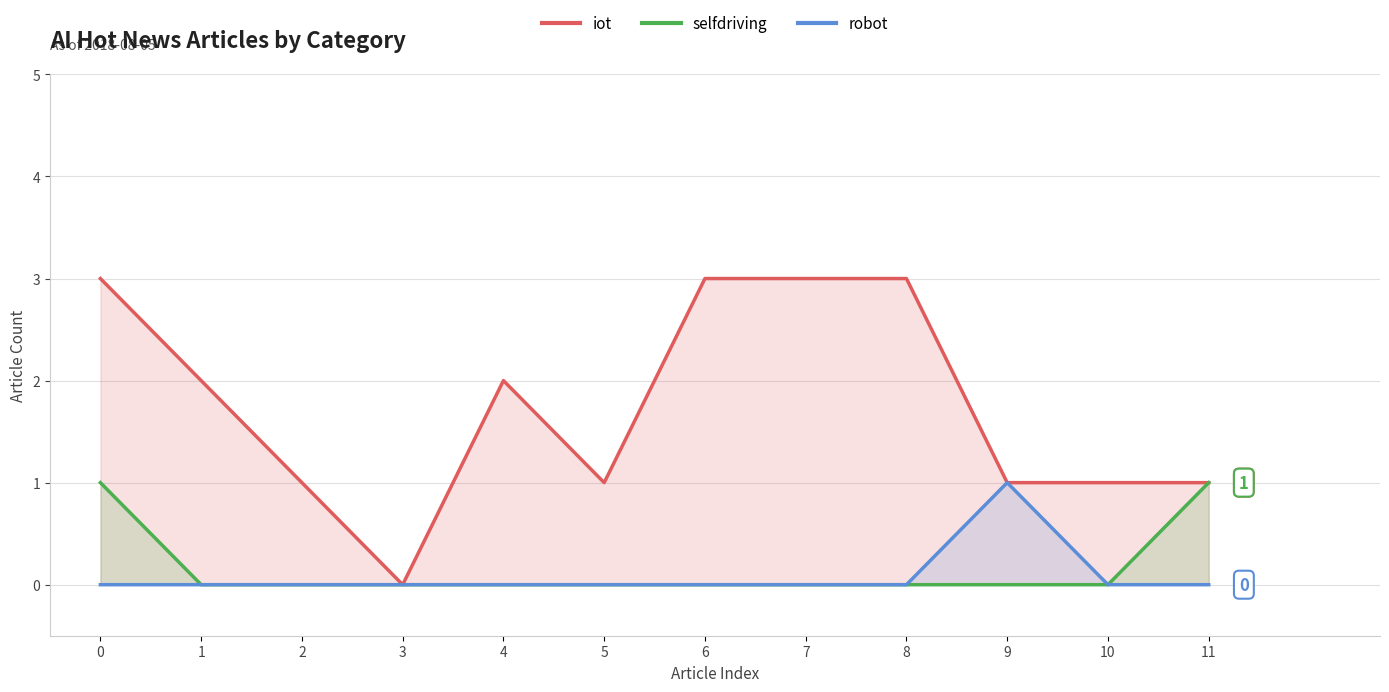

True or false: robot and selfdriving intersect in this chart.

False